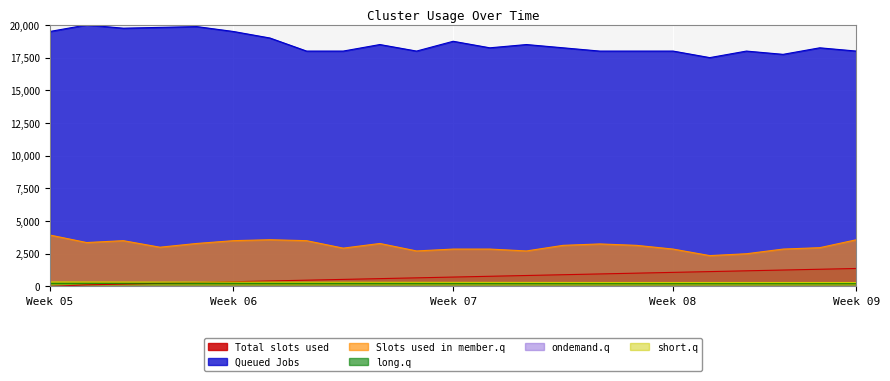

Which series has the largest total across all categories?

Queued Jobs